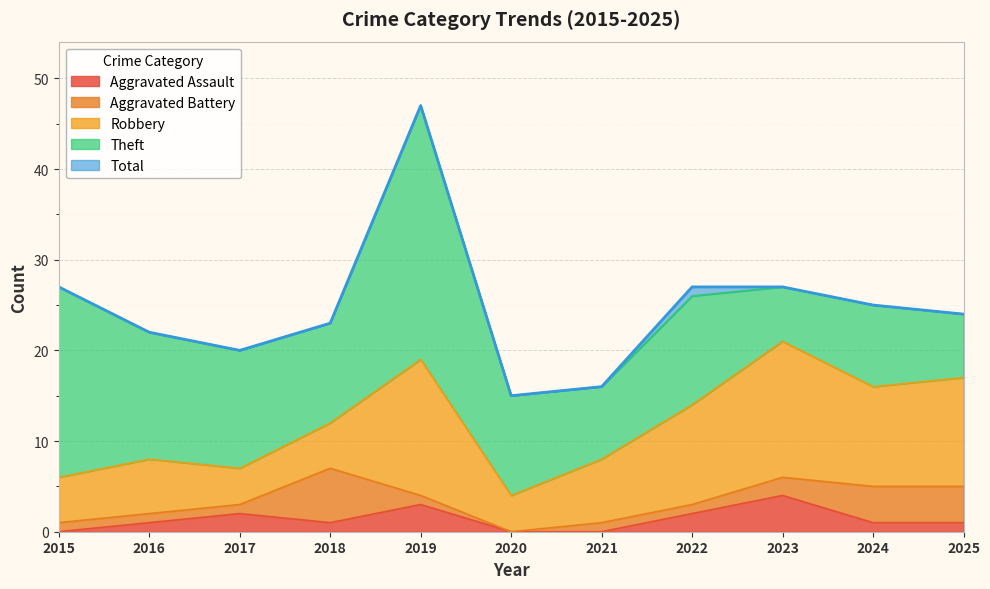

Reading left to right, transcribe all the data shown in this chart.

Aggravated Assault: 2015=0	2016=1	2017=2	2018=1	2019=3	2020=0	2021=0	2022=2	2023=4	2024=1	2025=1
Aggravated Battery: 2015=1	2016=1	2017=1	2018=6	2019=1	2020=0	2021=1	2022=1	2023=2	2024=4	2025=4
Robbery: 2015=5	2016=6	2017=4	2018=5	2019=15	2020=4	2021=7	2022=11	2023=15	2024=11	2025=12
Theft: 2015=21	2016=14	2017=13	2018=11	2019=28	2020=11	2021=8	2022=12	2023=6	2024=9	2025=7
Total: 2015=27	2016=22	2017=20	2018=23	2019=47	2020=15	2021=16	2022=27	2023=27	2024=25	2025=24